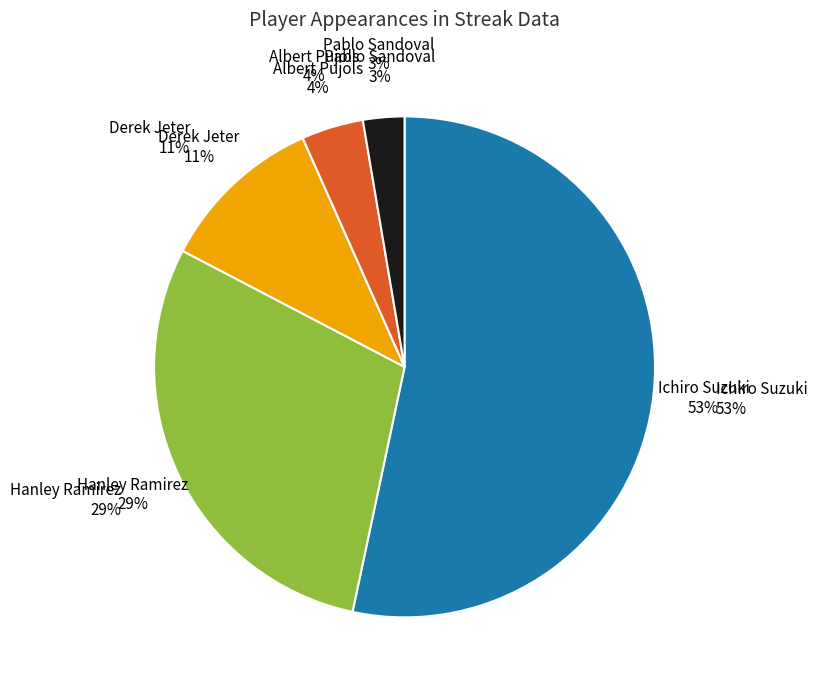

How many segments does this pie chart have?

5